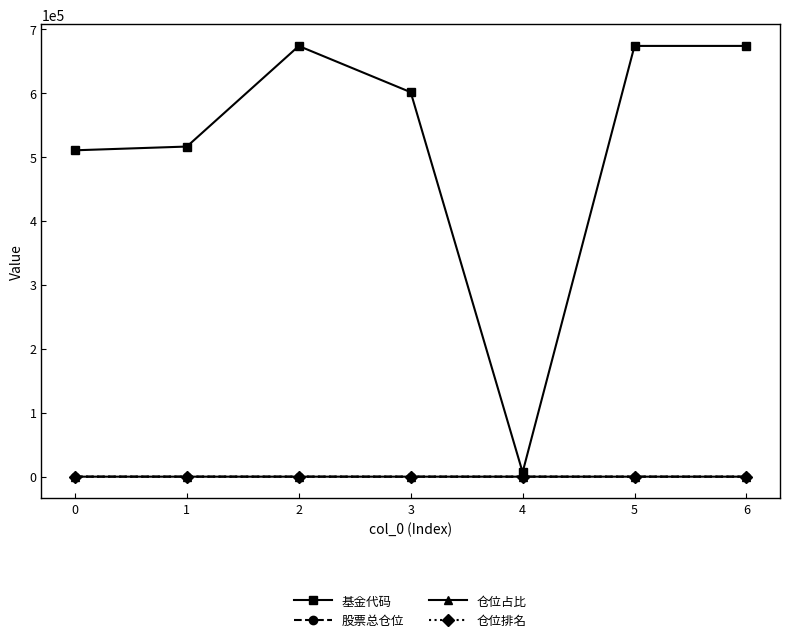

Which series has the widest spread of values?

基金代码